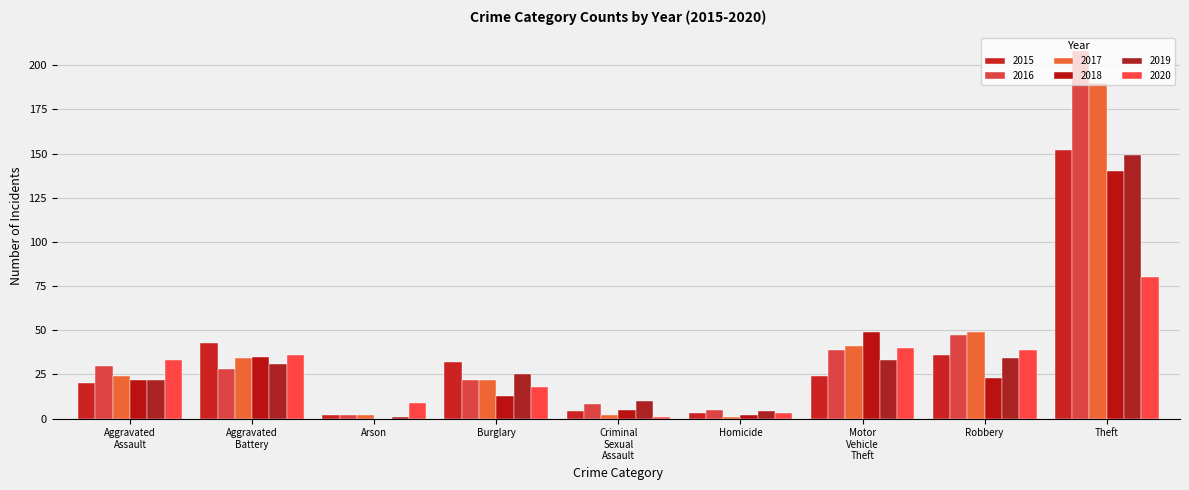

The 2018 series shows 242 at Theft. True or false?

False